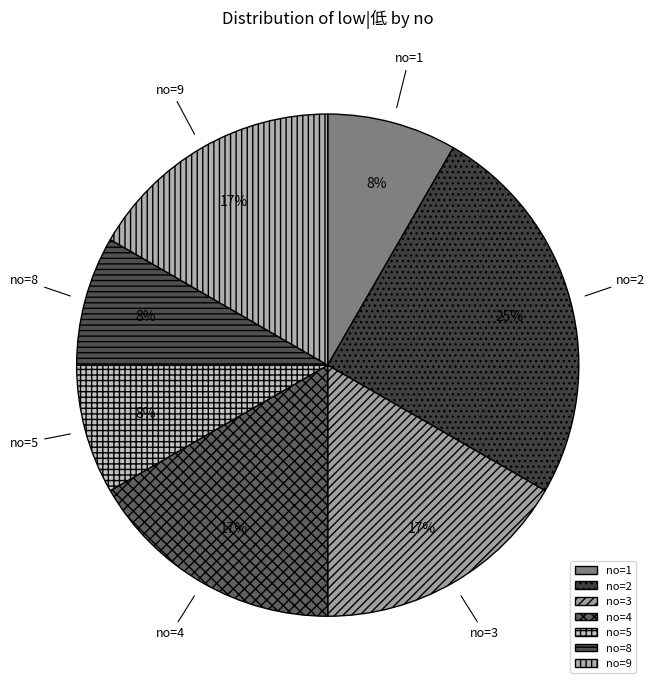

Which slice is the largest?

no=2